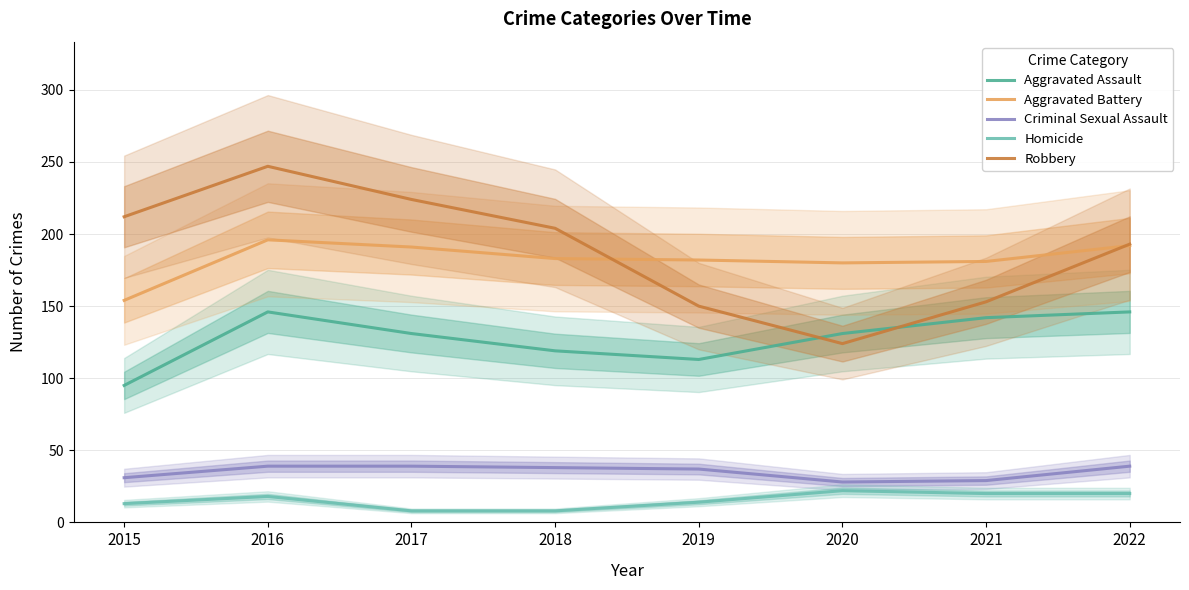

True or false: Aggravated Assault has a value of 146 at 2022.

True